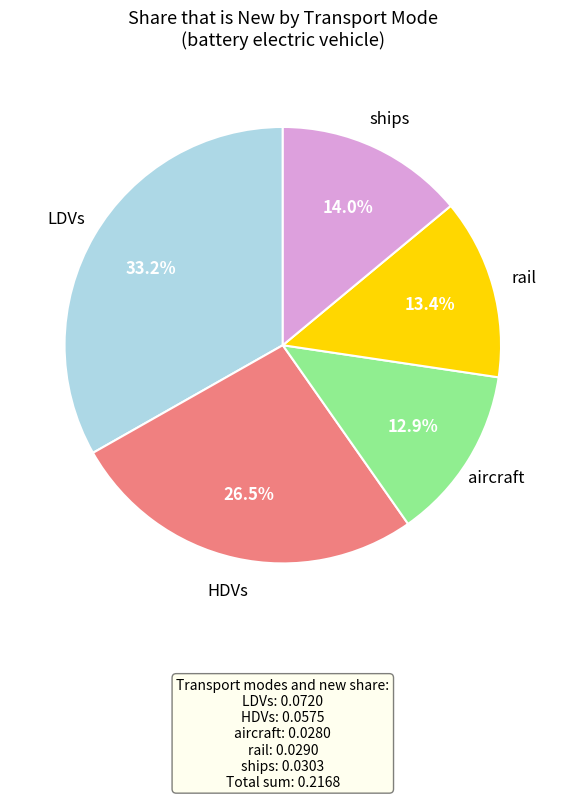

Is there any slice that represents more than half of the pie?

No